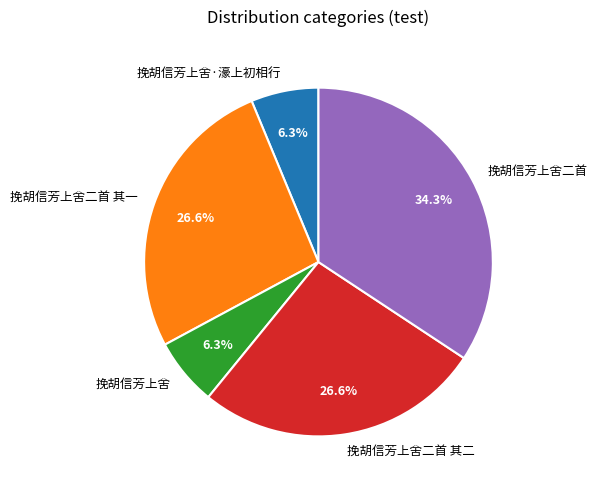

True or false: 挽胡信芳上舍二首 其一 accounts for 21% of the total.

False